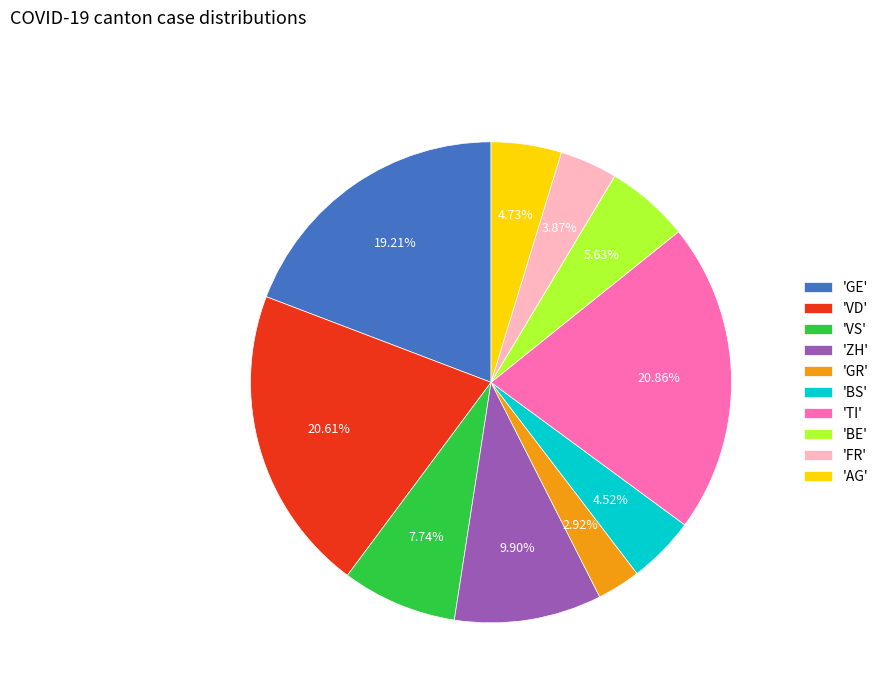

Which has a higher value, 'FR' or 'TI'?

'TI'